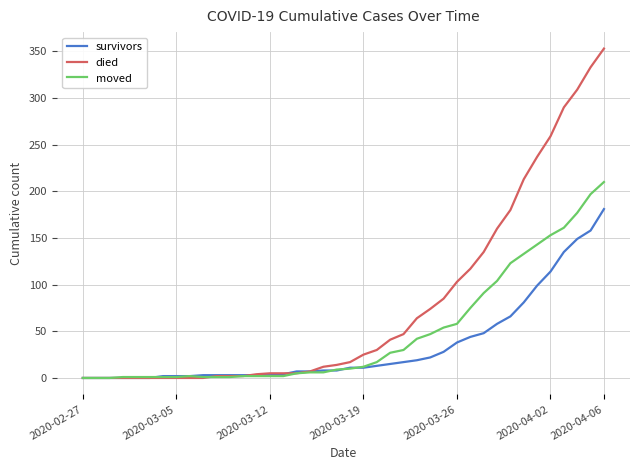

Which series has the largest total across all categories?

died